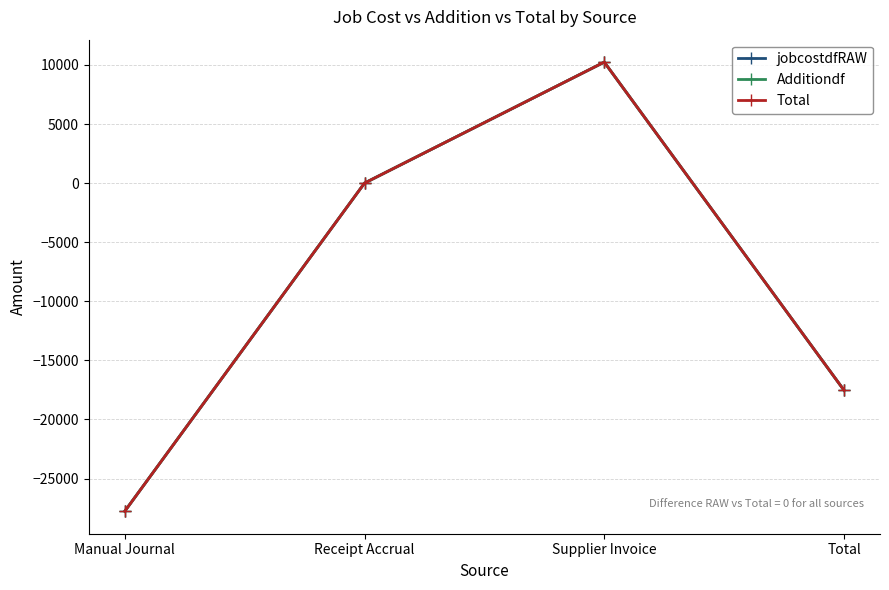

Is this an area chart (filled region under the line)?

No